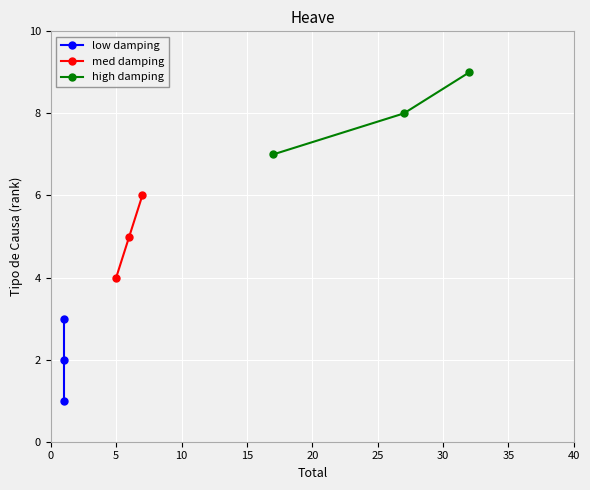

What are all the series names shown in the legend?

low damping, med damping, high damping